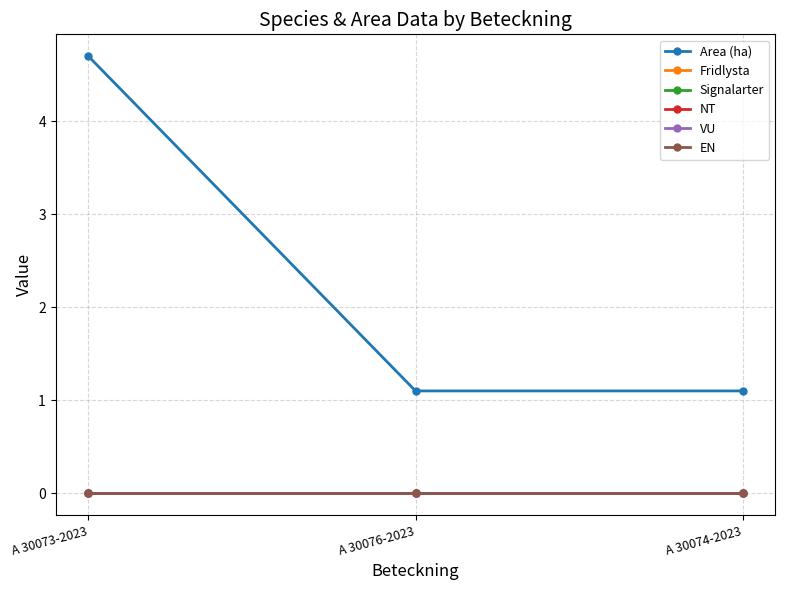

At which category does the chart reach its peak across all series?

A 30073-2023